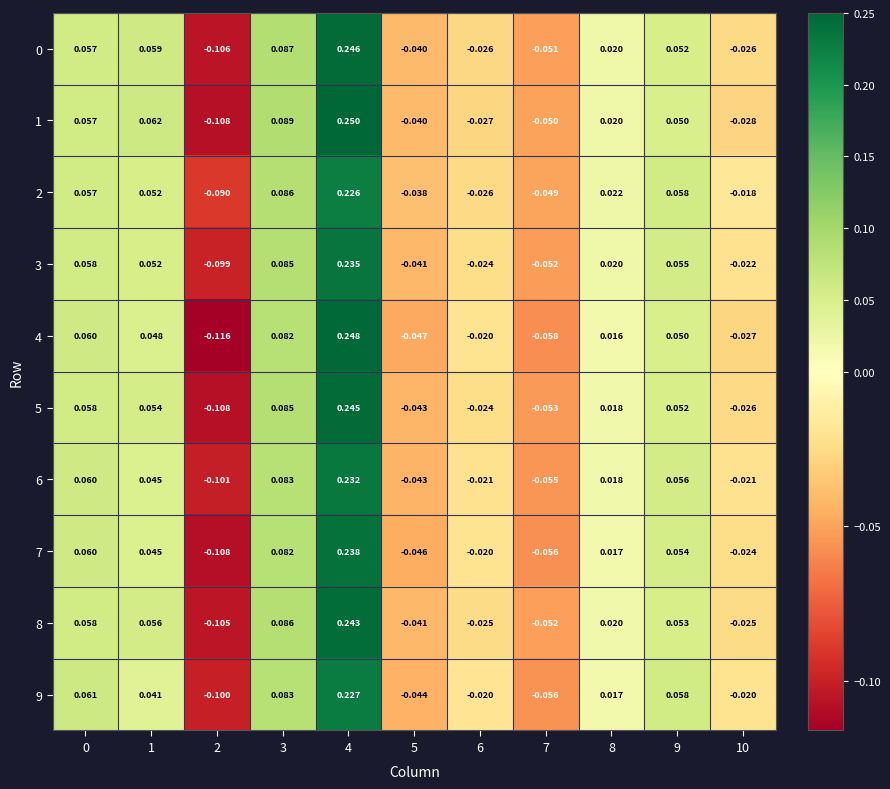

Is the value of 0 at 9 greater than the value of 5 at 3?

No